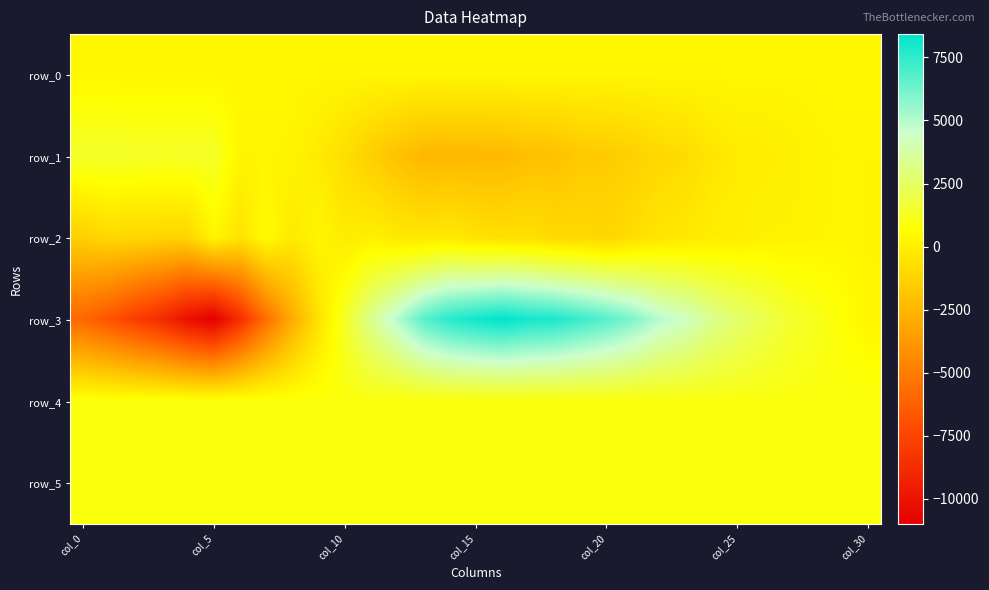

List the series in order of their peak value, lowest first.

row_0, row_2, row_5, row_4, row_1, row_3